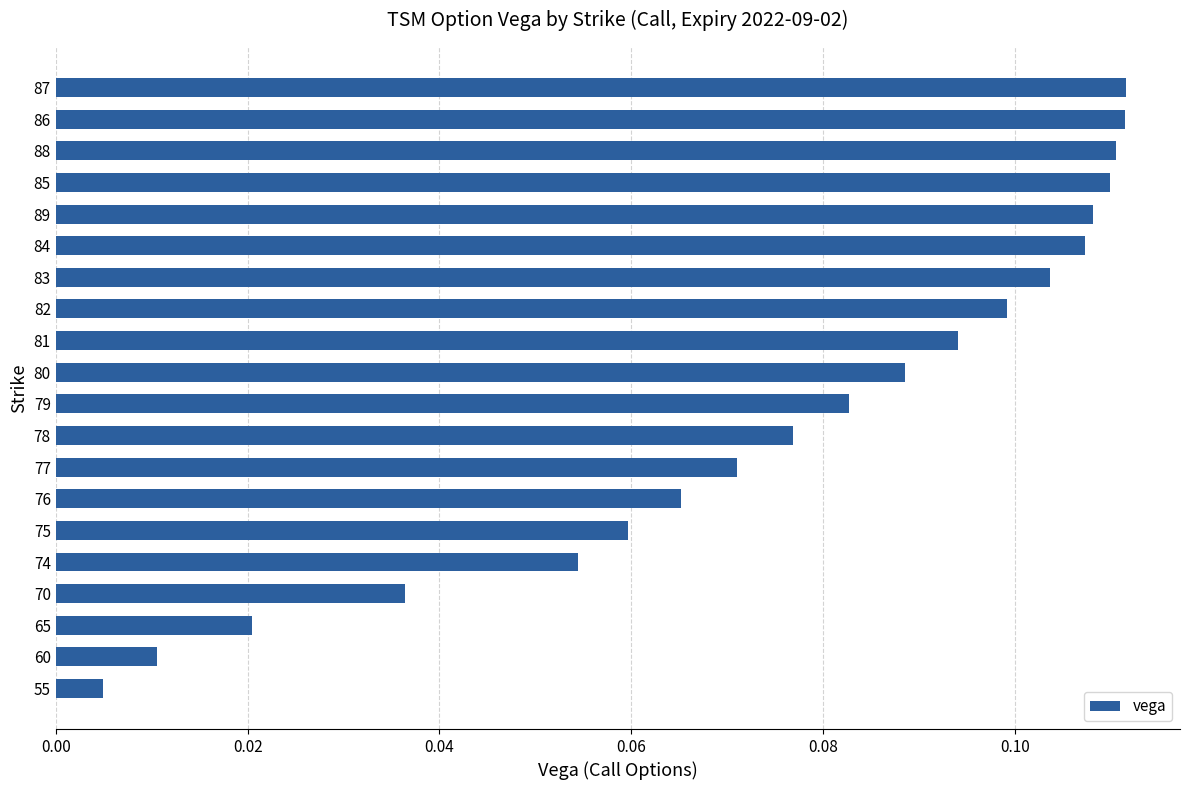

True or false: the data shows 0.1 at 89.

True